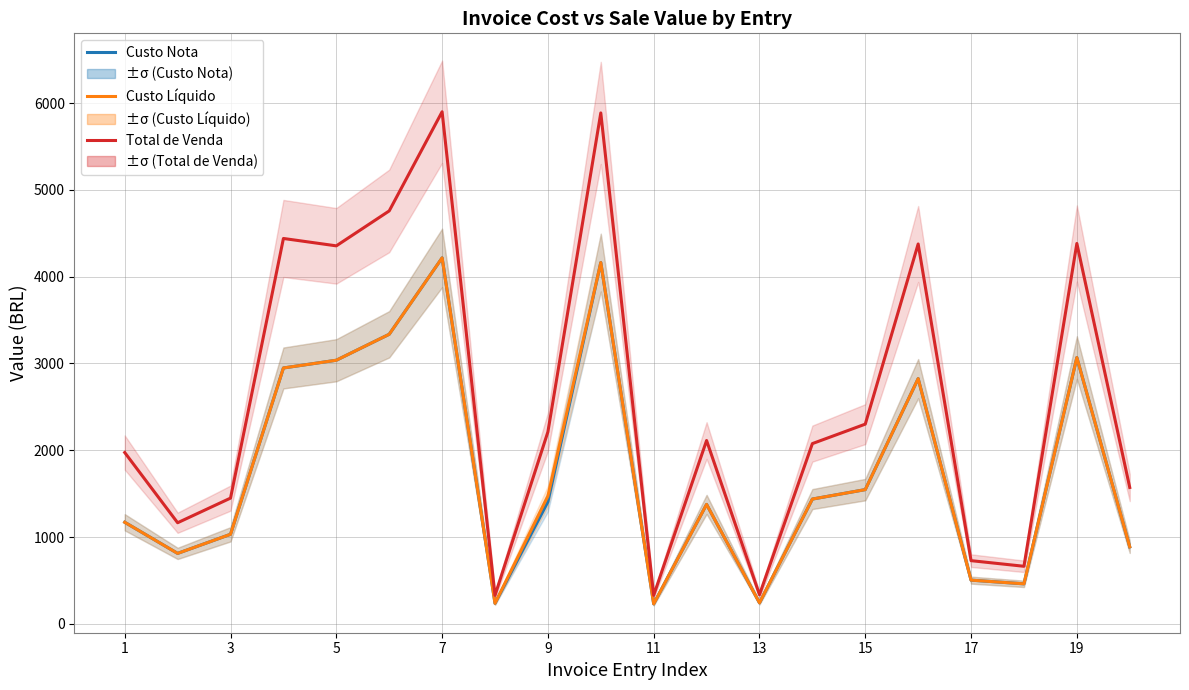

The value of Total de Venda at 15 is 1312.1. True or false?

False